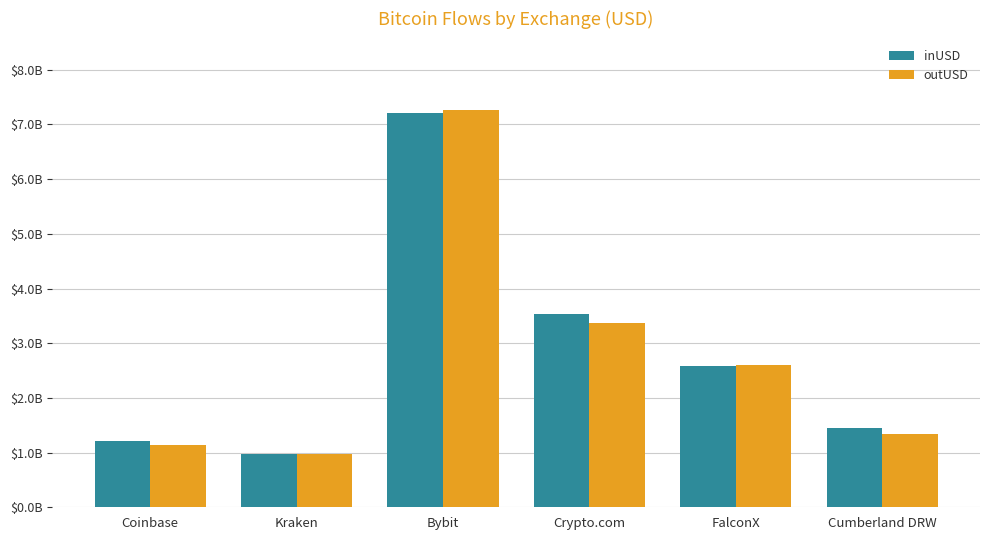

Which has a higher value, Crypto.com or Cumberland DRW?

Crypto.com